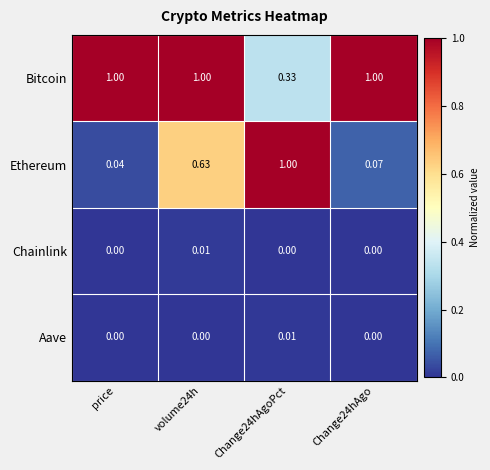

Is the value of Aave at volume24h greater than the value of Ethereum at price?

No